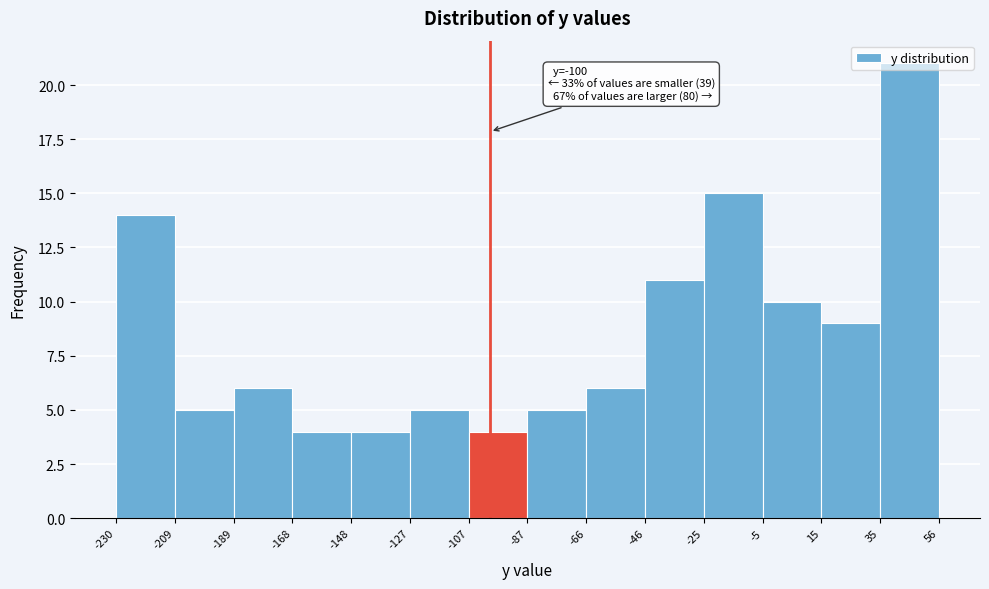

Over which range of the x-axis is the bar tallest?

35 to 56